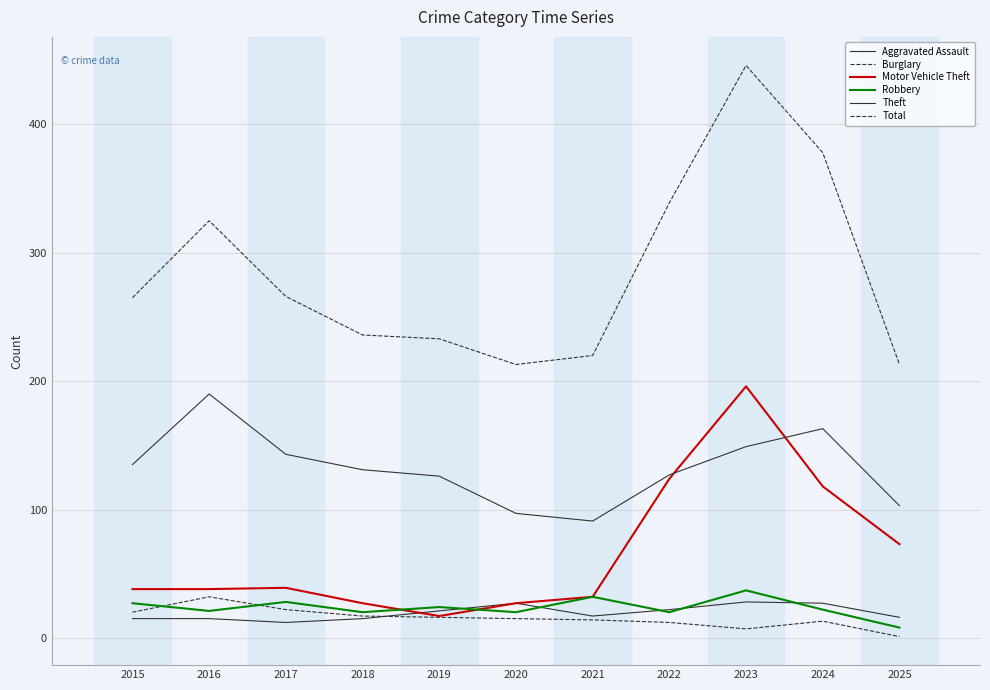

Which series has the largest total across all categories?

Total